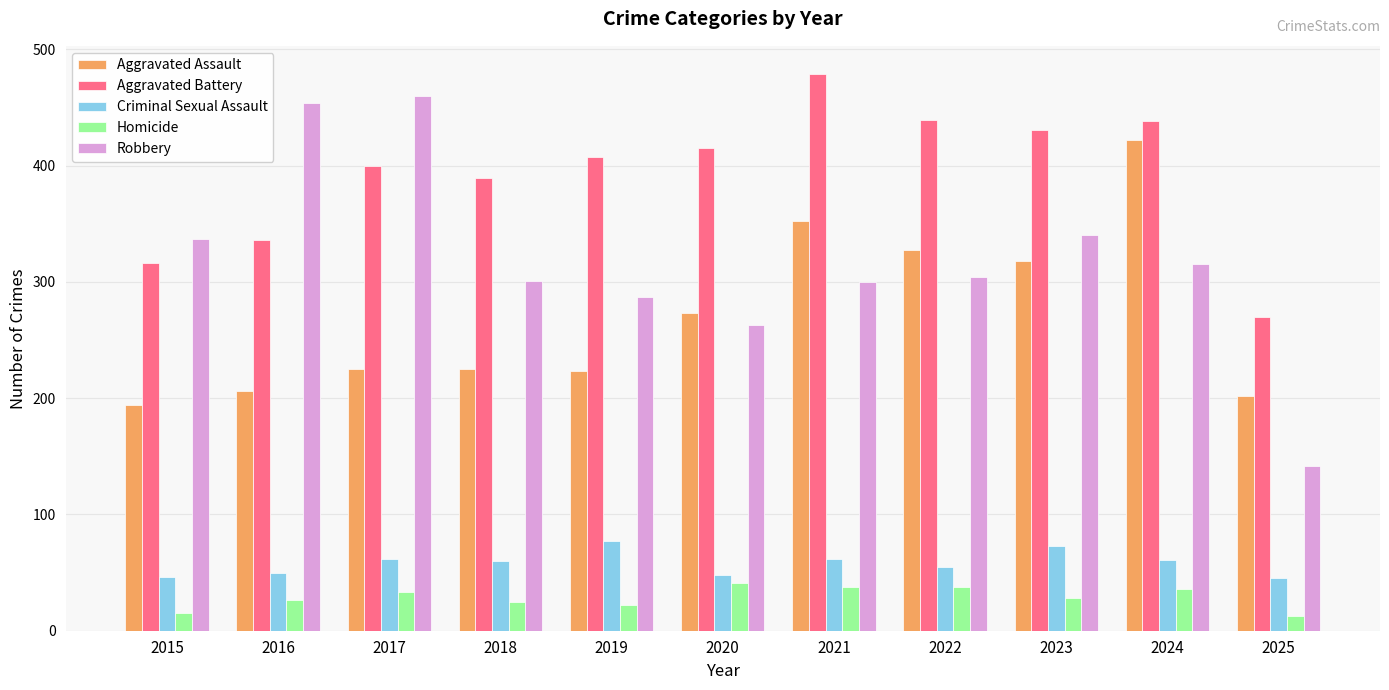

Which series changed the most between 2022 and 2024?

Aggravated Assault